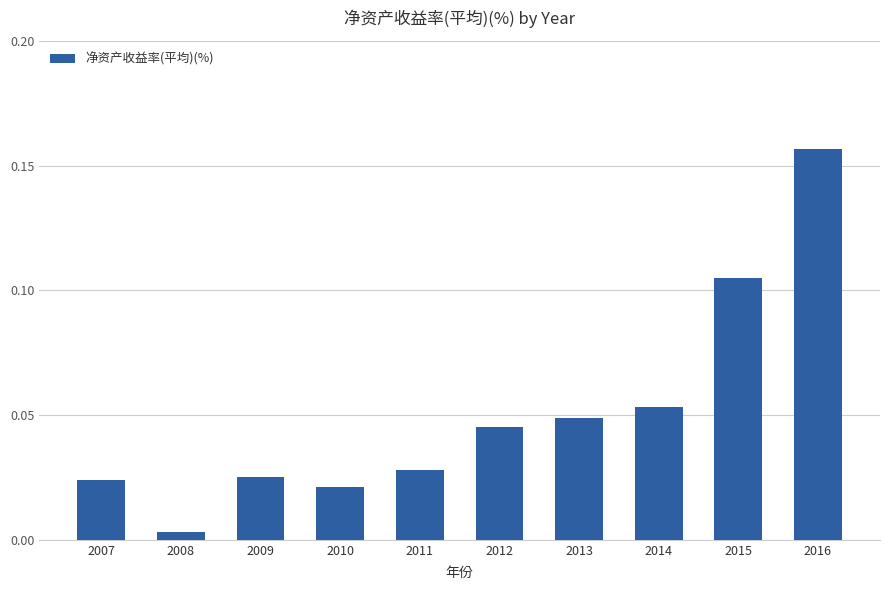

Which category has the highest value across all series?

2016